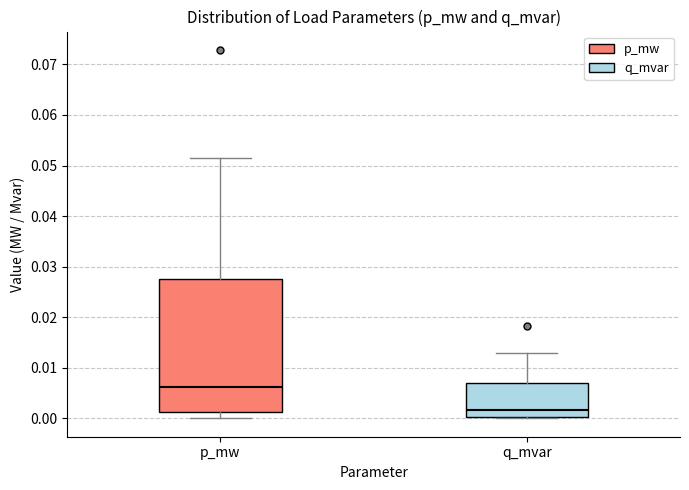

Which box's median line is the highest?

p_mw